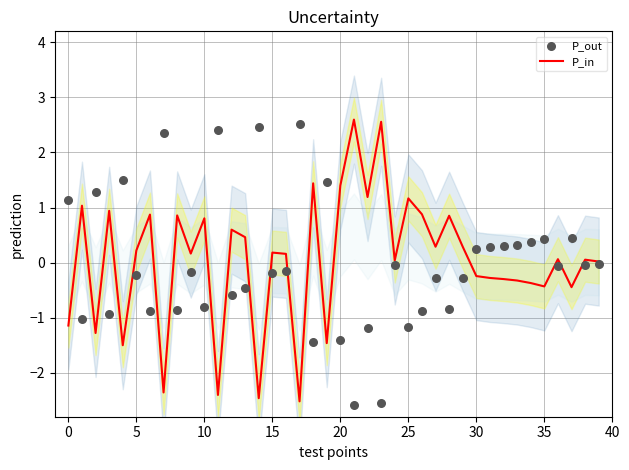

Which series has the largest total across all categories?

P_in